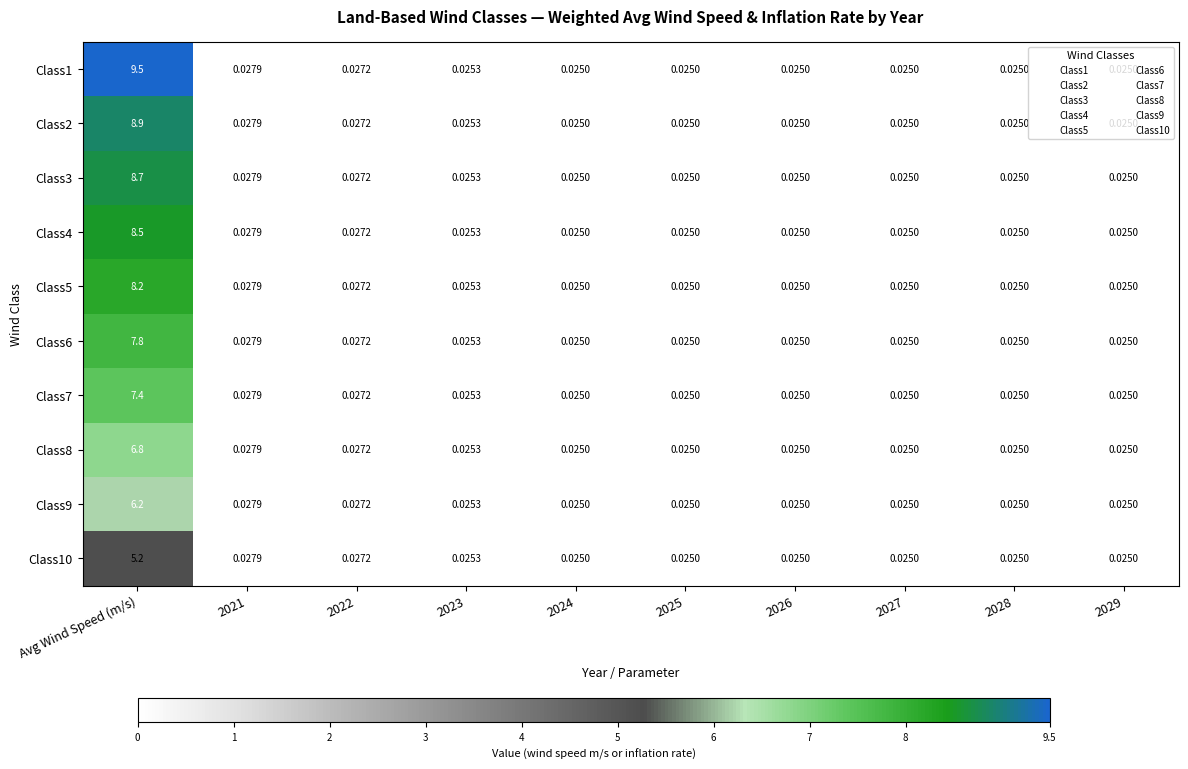

List the series in order of their peak value, lowest first.

Class10, Class9, Class8, Class7, Class6, Class5, Class4, Class3, Class2, Class1